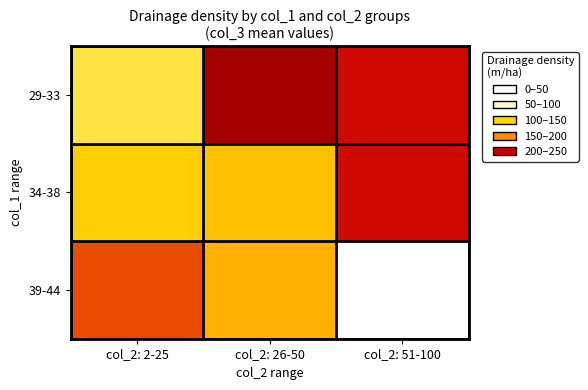

What is the maximum value shown in the chart?

30.8